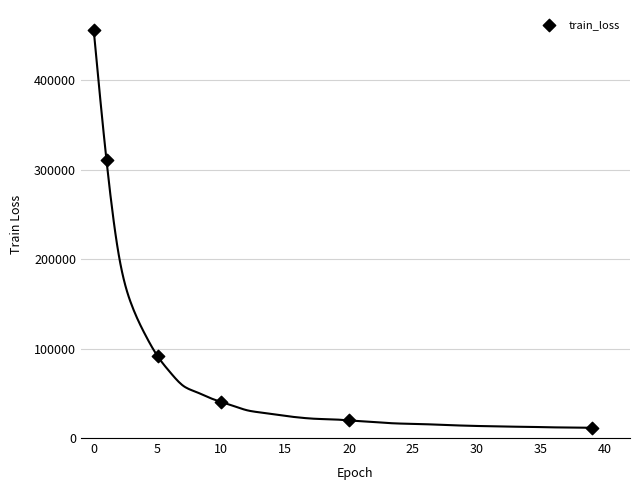

What Y value in the scatter plot is closest to 233458?

310205.7